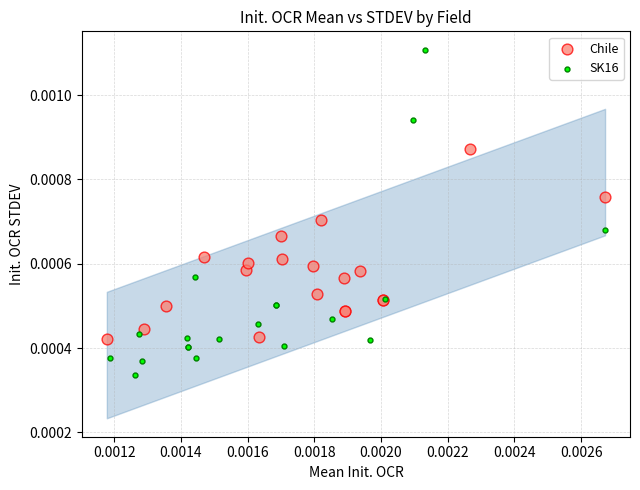

What are all the series names shown in the legend?

Chile, SK16